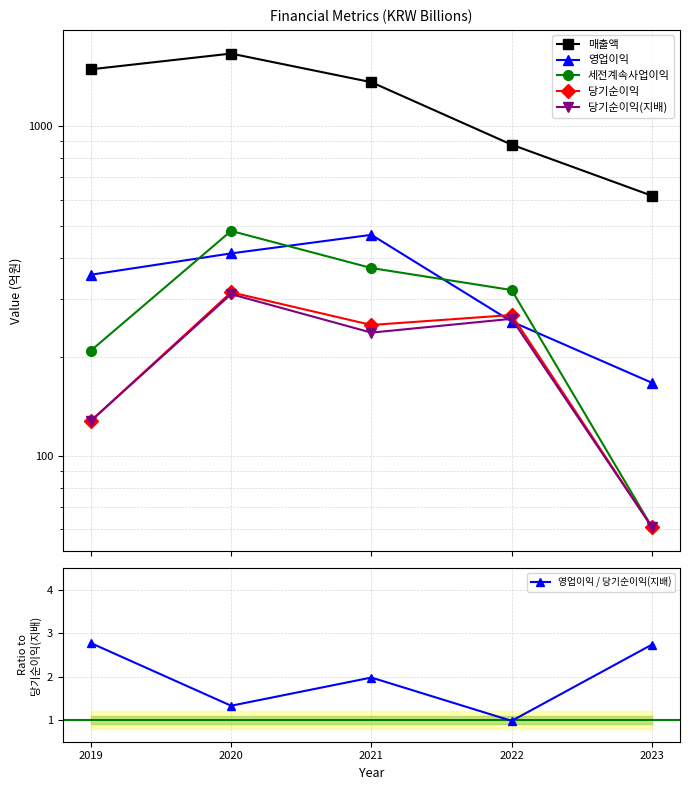

At which label is 당기순이익 closest to 187?

2019